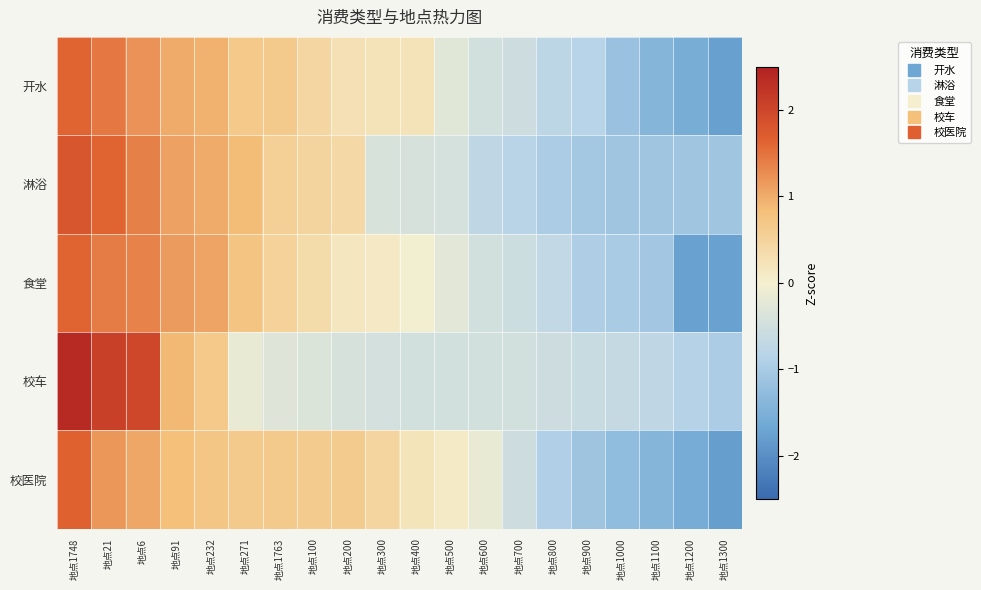

What is the minimum value shown in the chart?

-1.8